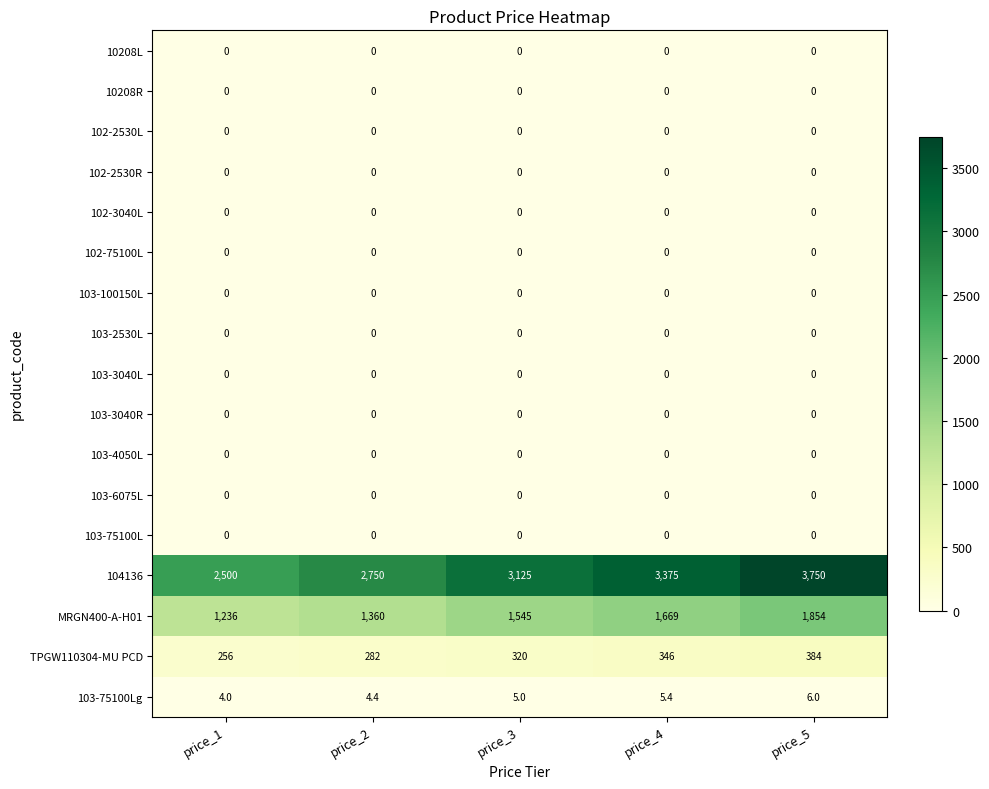

Which series has the largest total across all categories?

104136